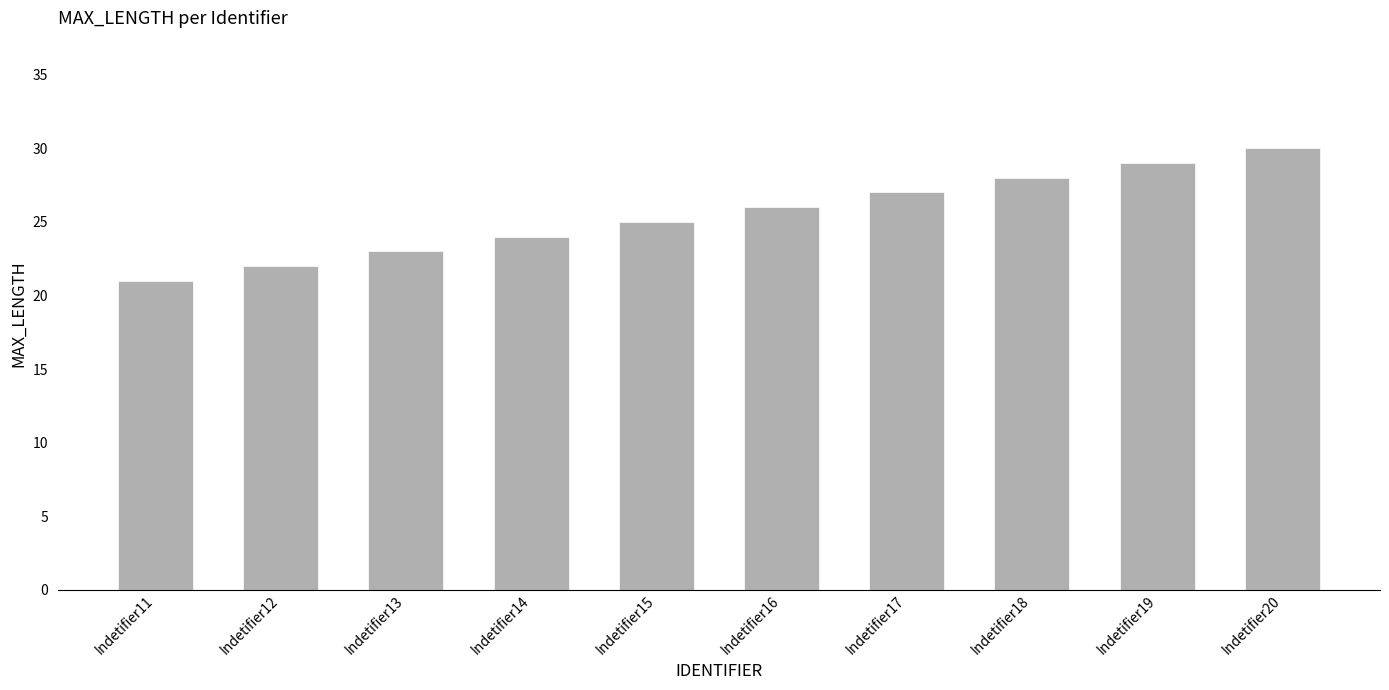

At which category does the chart reach its minimum across all series?

Indetifier11